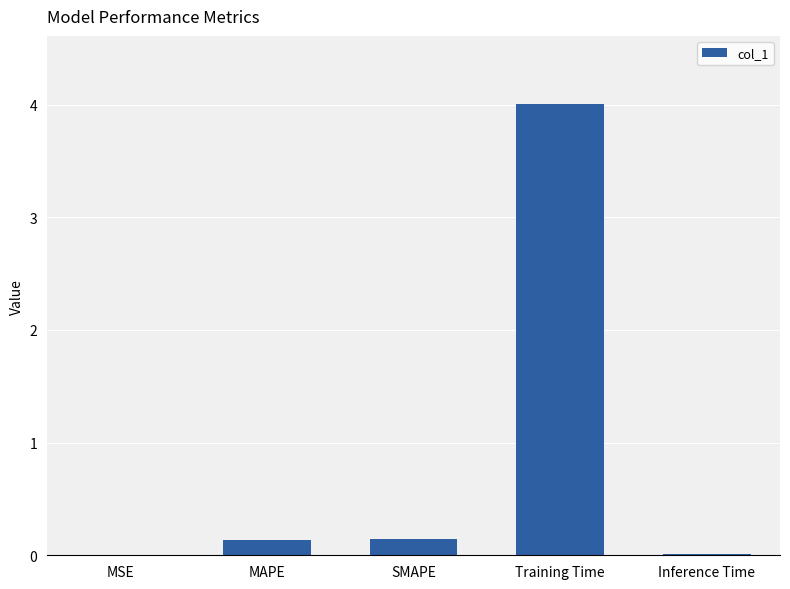

Are the bars horizontal?

No